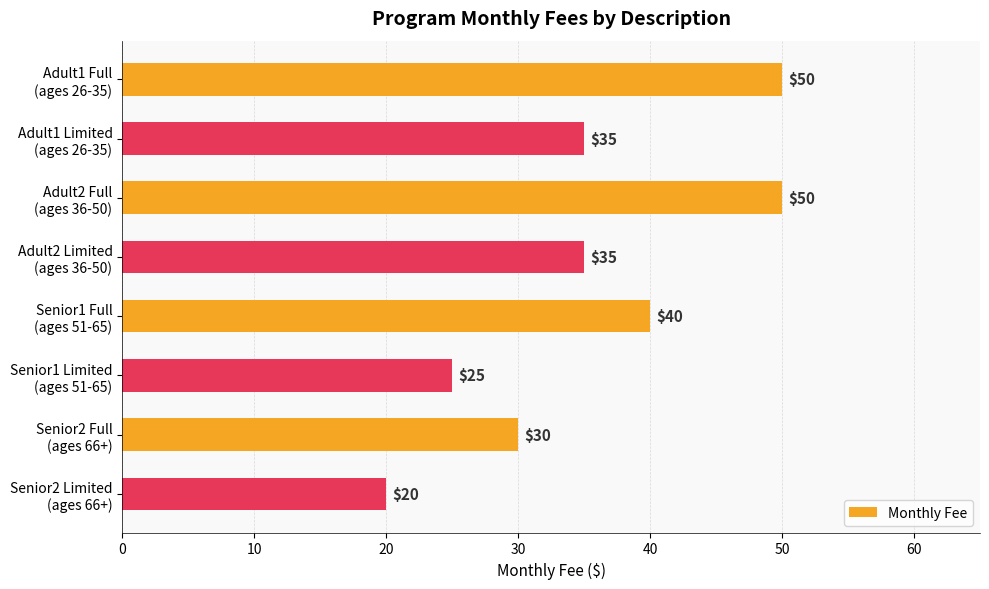

What is the smallest value displayed?

20